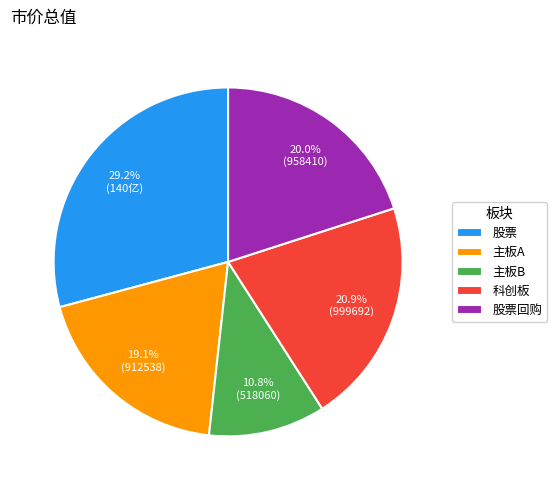

The 股票 slice represents 29% of the pie. True or false?

True